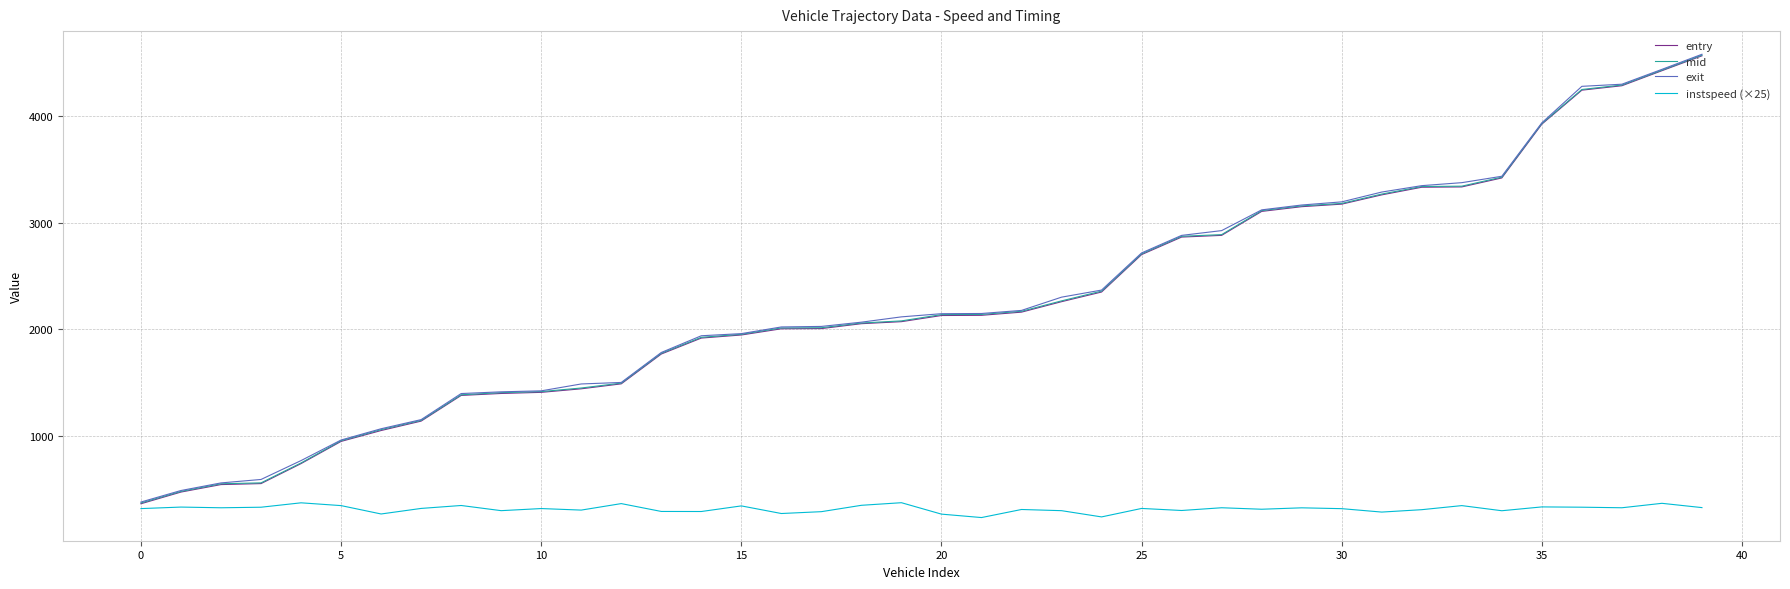

What is the smallest value displayed?

233.4